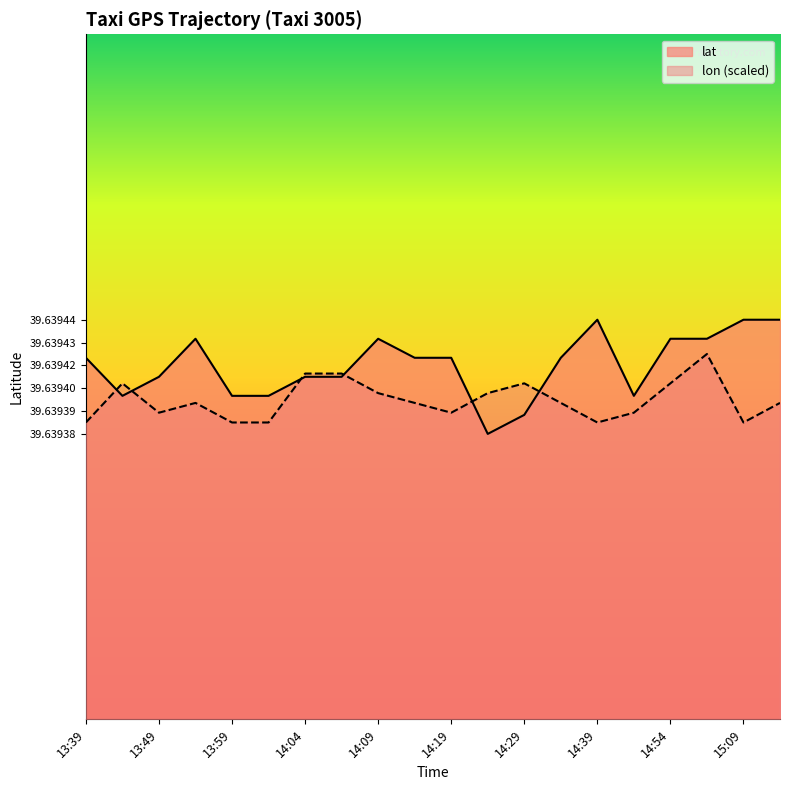

At which category does lat reach its first local peak?

13:54